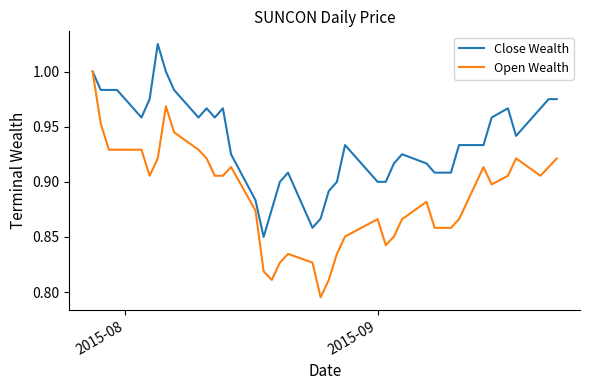

List the series in order of their overall mean, lowest first.

Open Wealth, Close Wealth